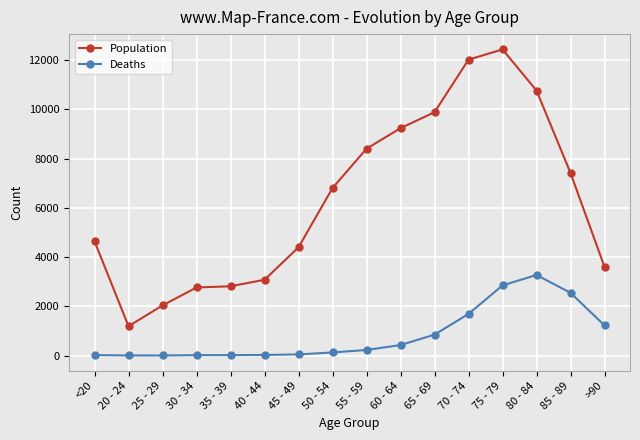

What is the difference between the second highest and minimum values in the Deaths series?

2845